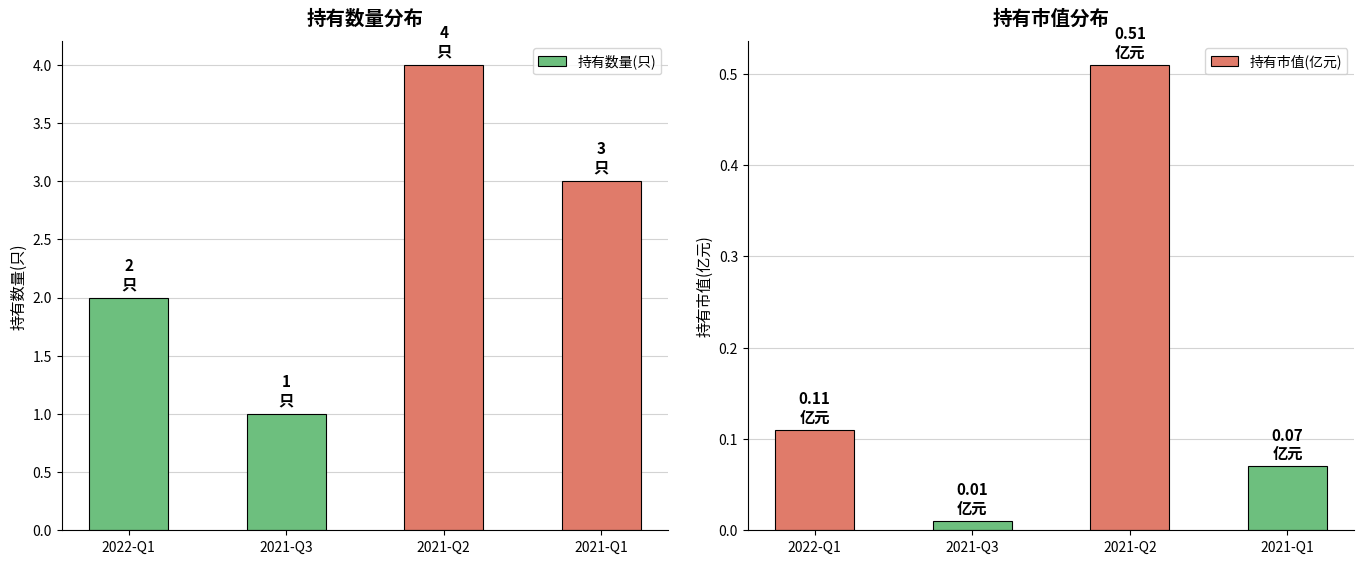

Reading left to right, list all the values displayed in this chart.

持有数量(只): 2022-Q1=2.0	2021-Q3=1.0	2021-Q2=4.0	2021-Q1=3.0
持有市值(亿元): 2022-Q1=0.1	2021-Q3=0.0	2021-Q2=0.5	2021-Q1=0.1